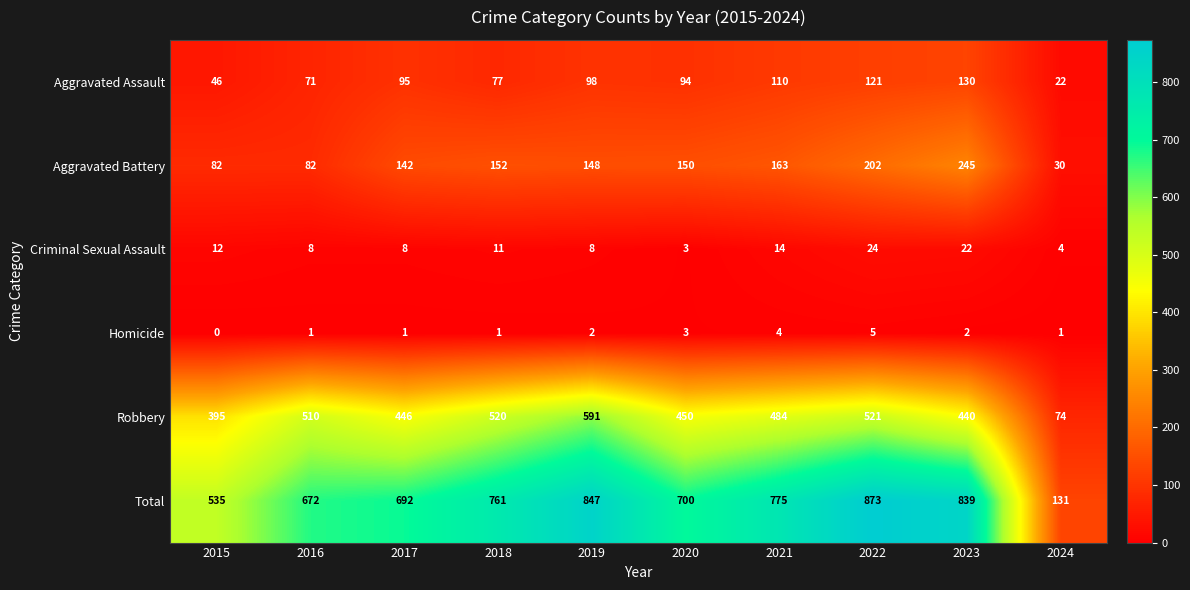

At how many categories does at least one series exceed 797?

3